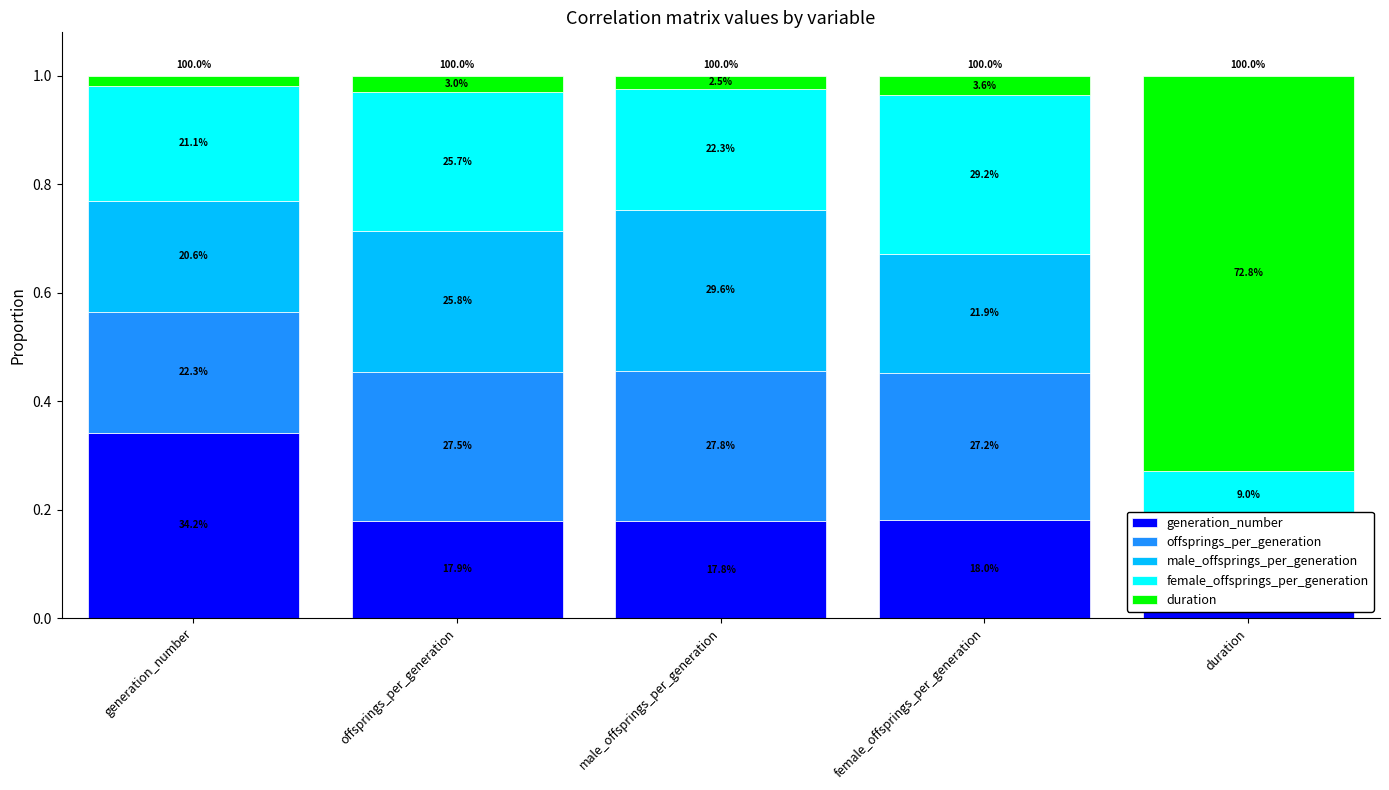

True or false: male_offsprings_per_generation has a value of 0.1 at duration.

True